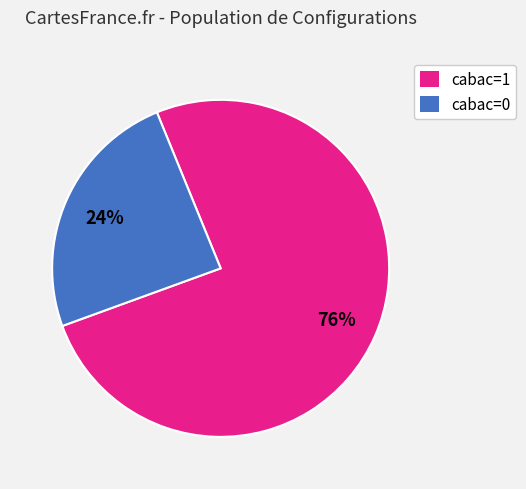

What is the majority slice?

cabac=1